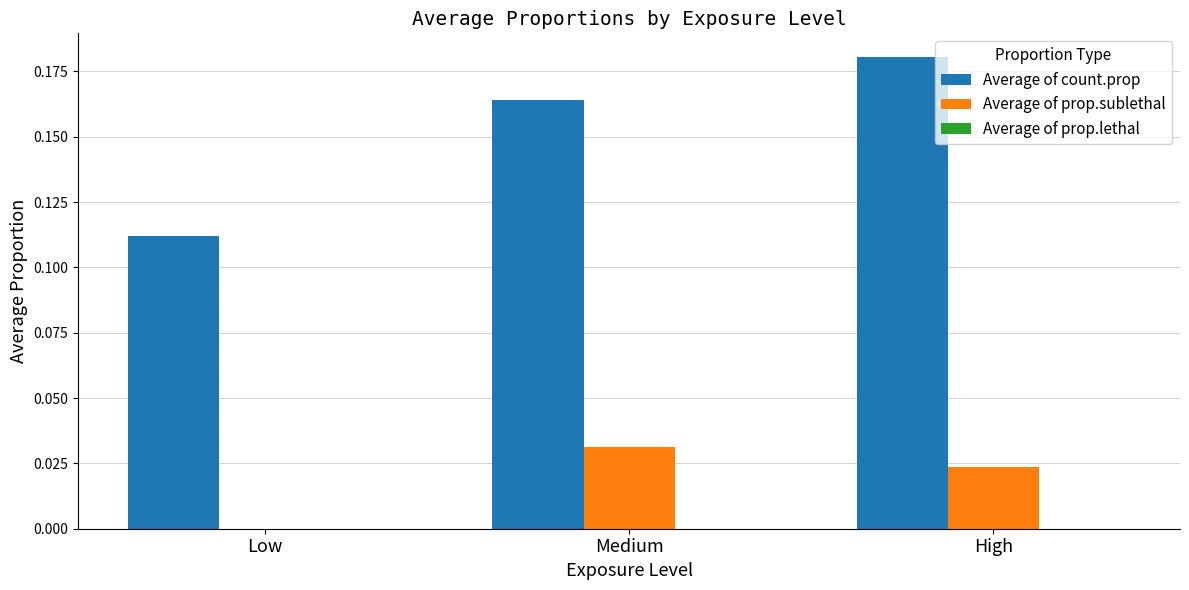

True or false: Average of prop.sublethal has a value of 0.0 at High.

True